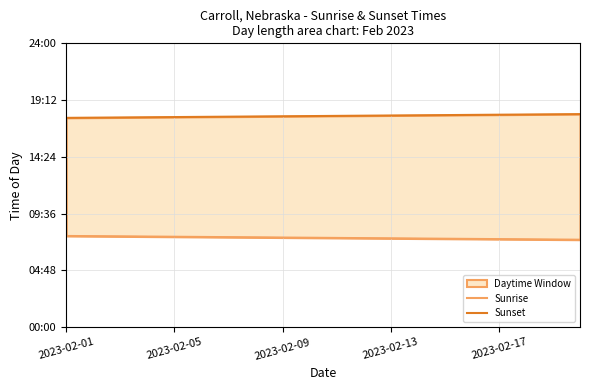

At 5, list the series in order from smallest to largest.

Sunrise, Sunset